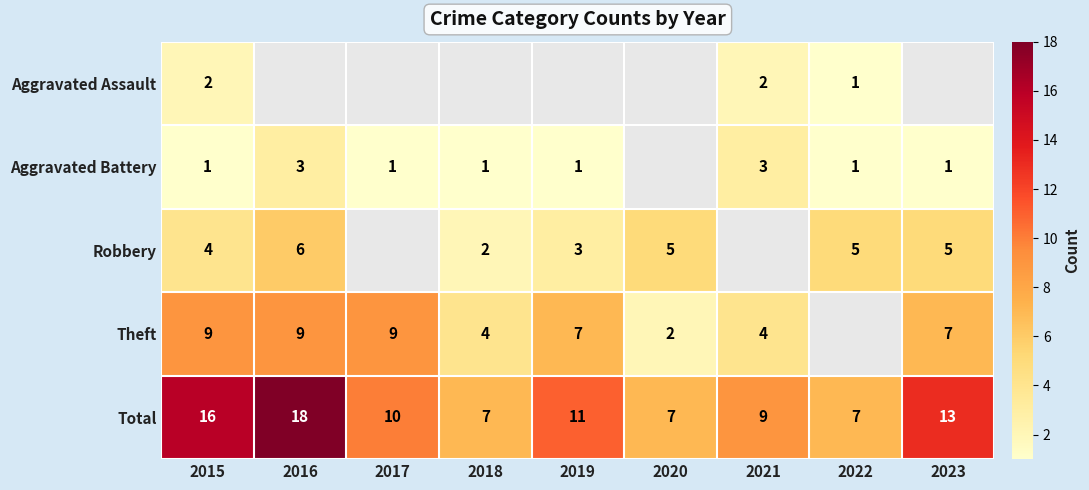

What is the difference between the Total values at 2022 and 2015?

9